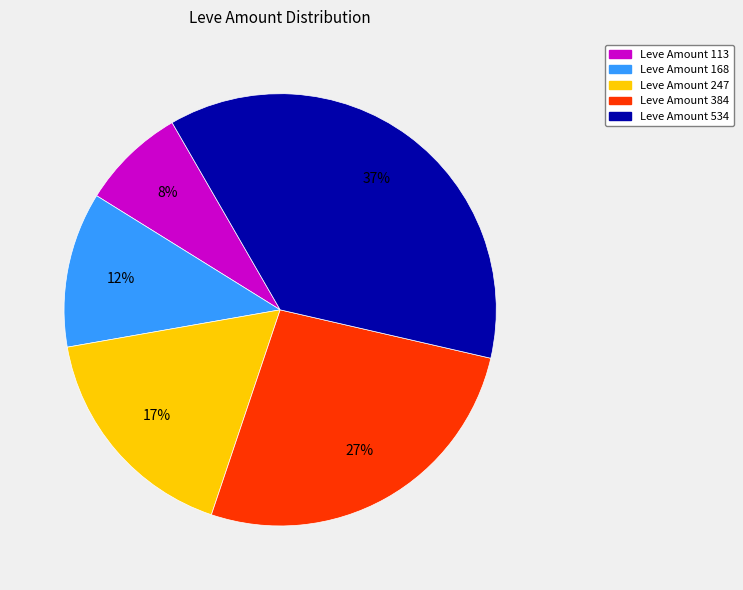

To the nearest percent, what is the difference between the largest and smallest slice percentages?

29%